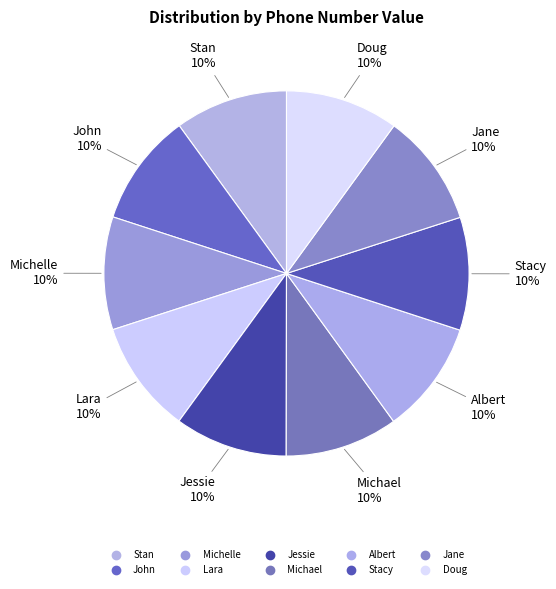

What is the ratio of the value at Doug to the value at Albert?

1.0